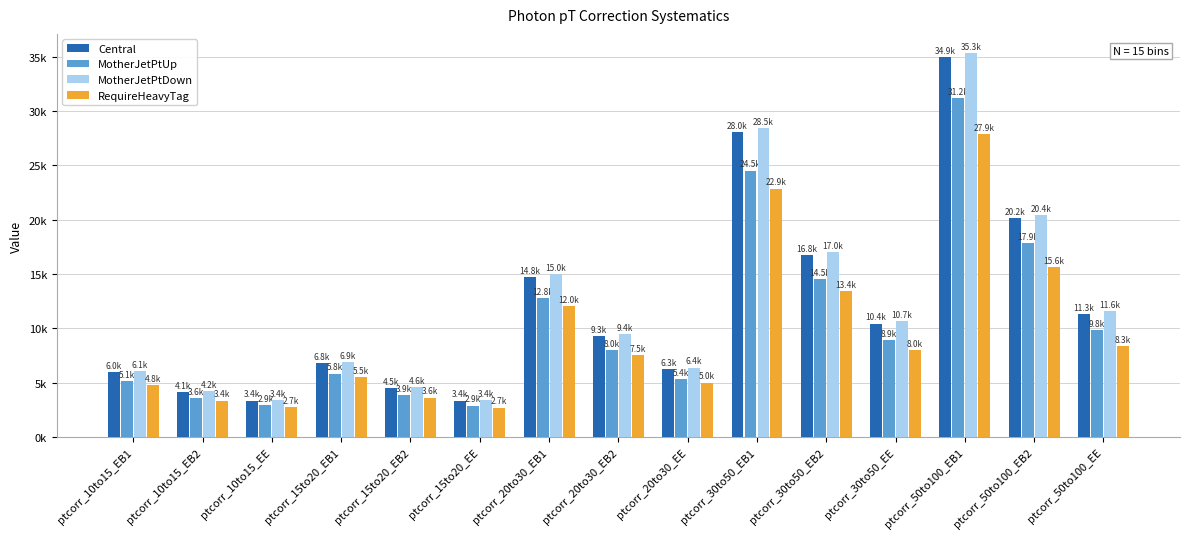

What are all the series names shown in the legend?

Central, MotherJetPtUp, MotherJetPtDown, RequireHeavyTag